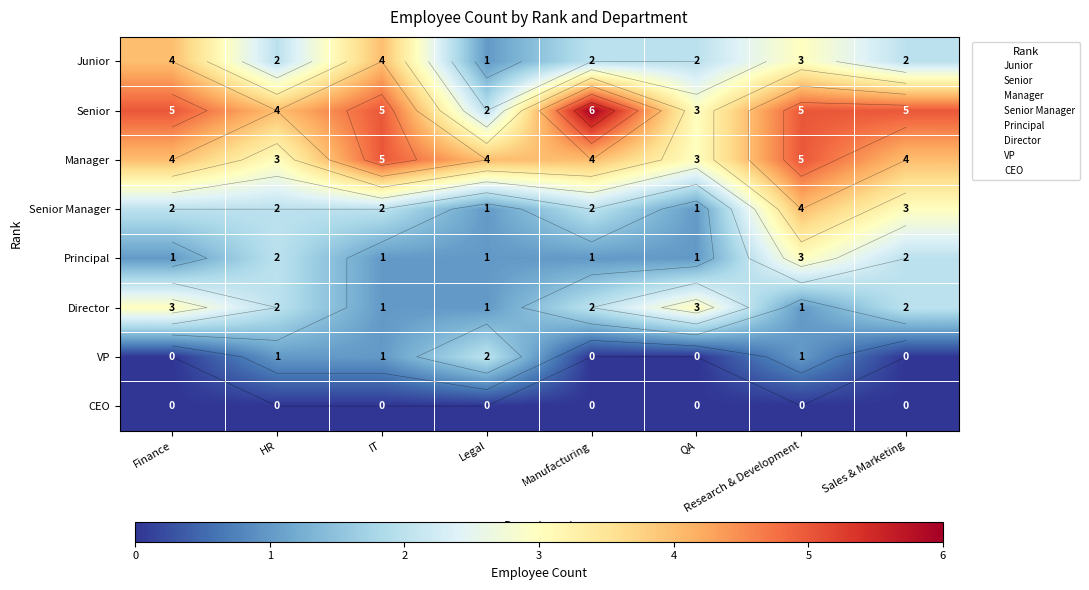

Which category has the highest value across all series?

Manufacturing